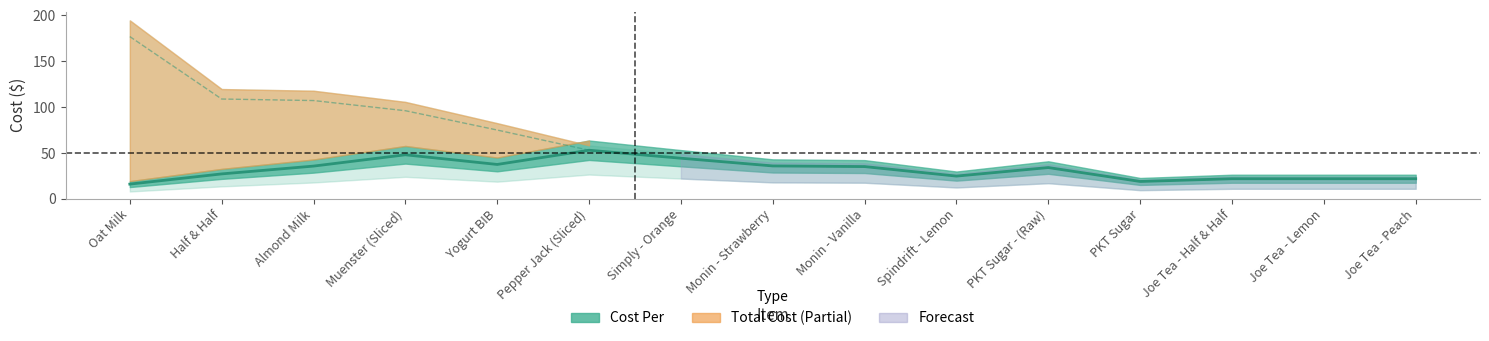

True or false: Total Cost and Cost Per intersect in this chart.

False